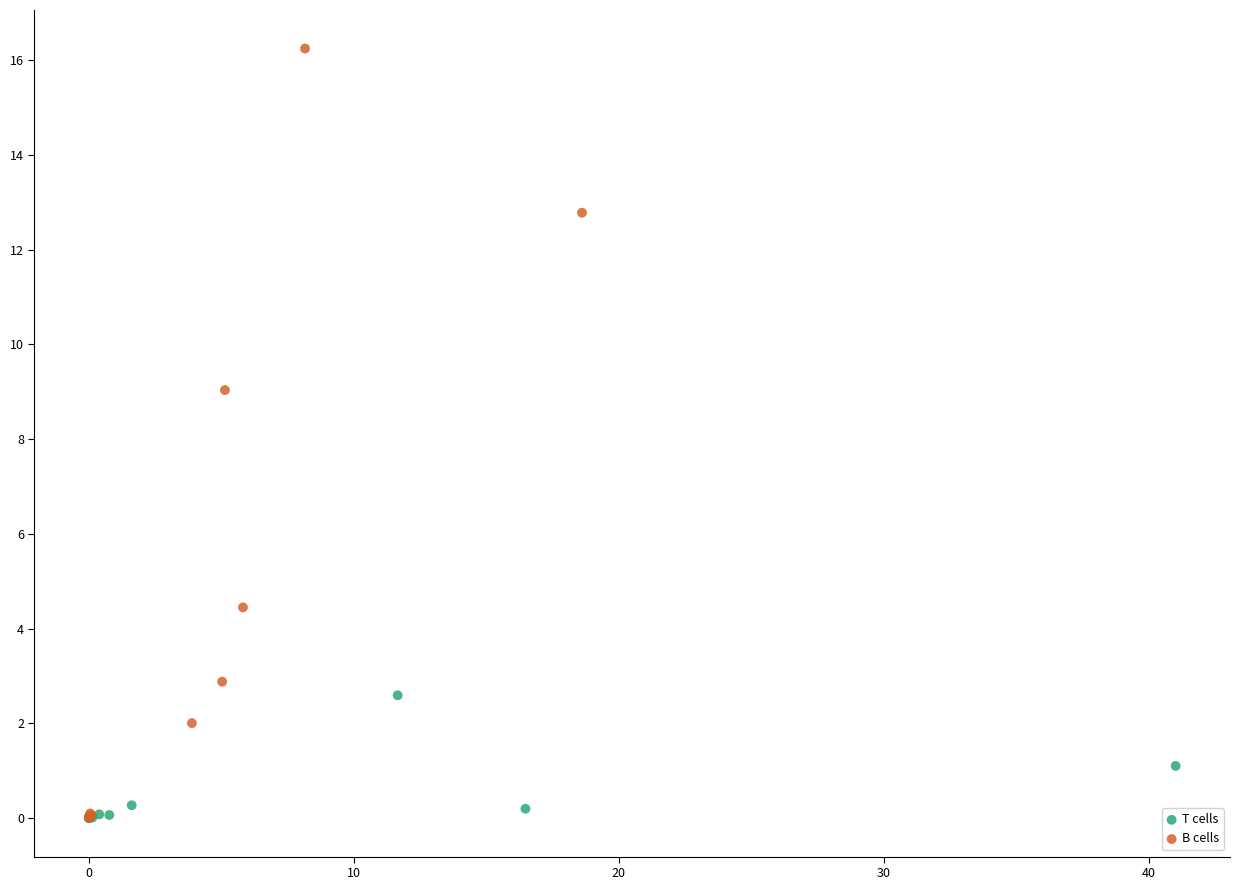

Which series reaches the maximum Y coordinate?

B cells